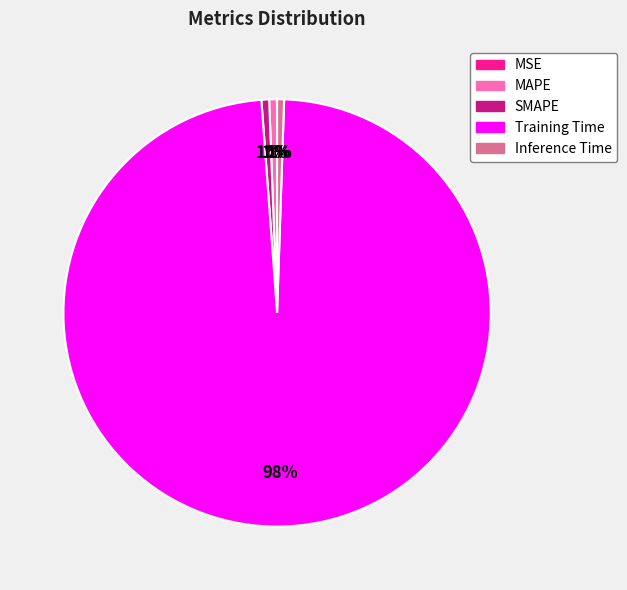

Is there any slice that represents more than half of the pie?

Yes